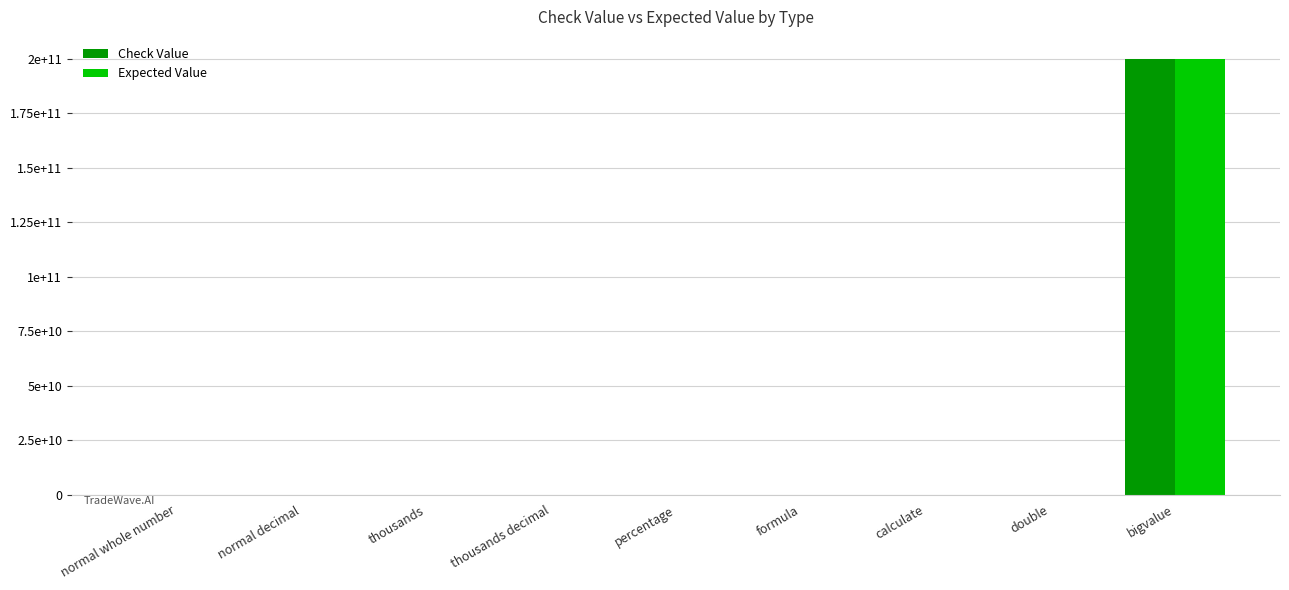

List the series in order of their peak value, lowest first.

Check Value, Expected Value